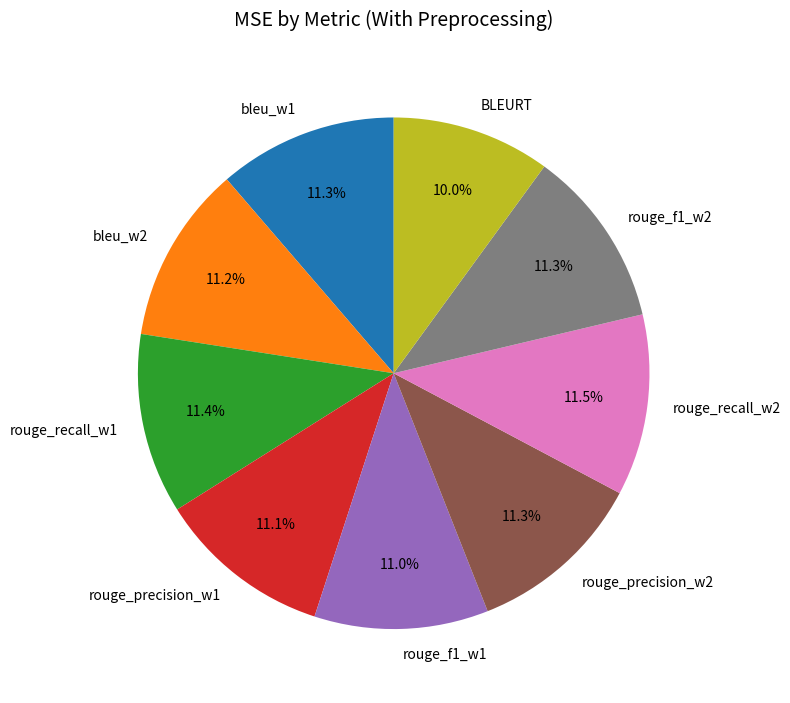

What is the smallest slice in the pie chart?

BLEURT